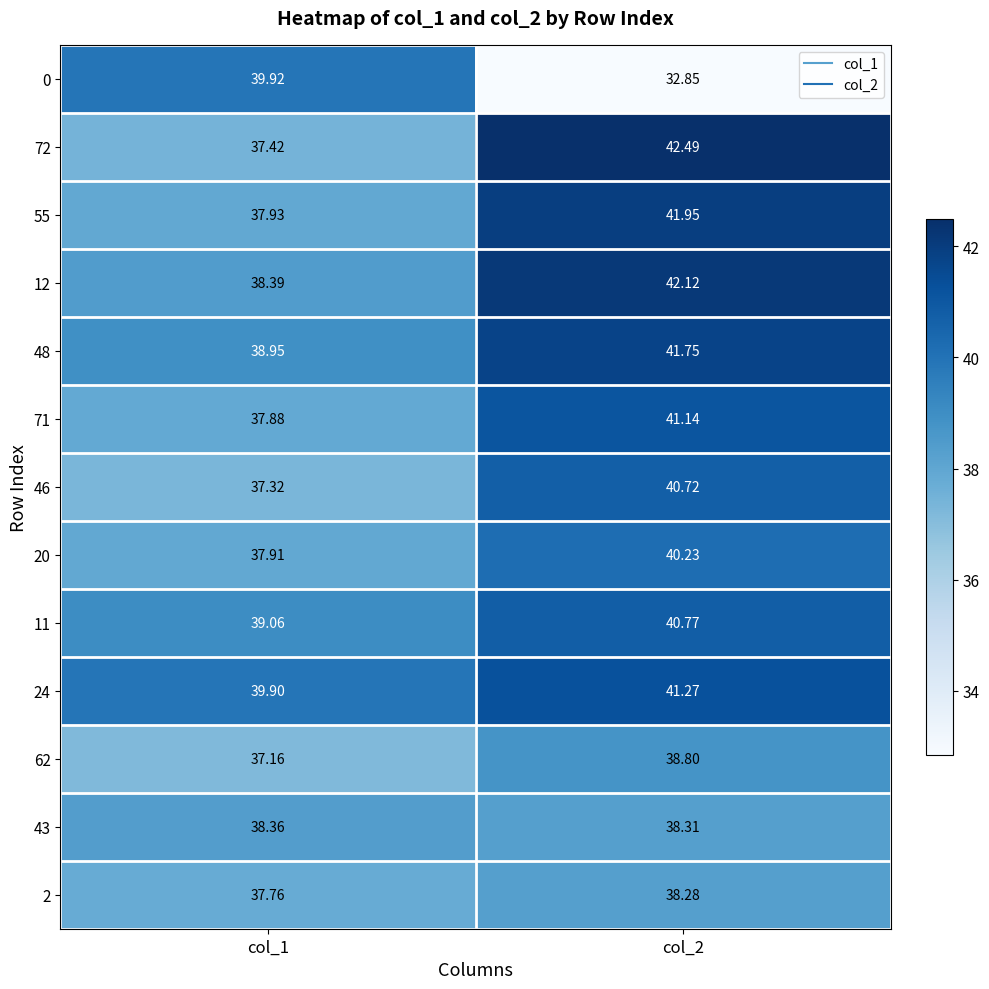

How many values in the 72 series exceed 42?

1